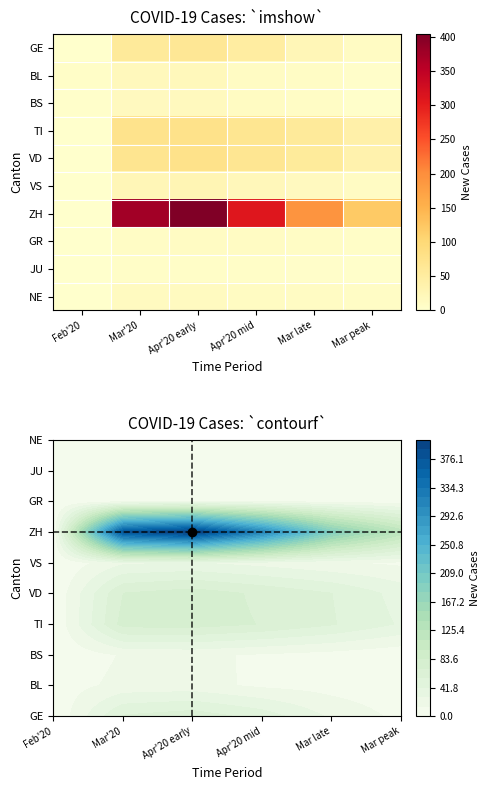

Reading right to left, what are all the values shown in this chart?

GE: Mar peak=10	Mar late=25	Apr'20 mid=50	Apr'20 early=64	Mar'20=57	Feb'20=0
BL: Mar peak=4	Mar late=8	Apr'20 mid=11	Apr'20 early=19	Mar'20=18	Feb'20=6
BS: Mar peak=3	Mar late=8	Apr'20 mid=12	Apr'20 early=17	Mar'20=15	Feb'20=2
TI: Mar peak=40	Mar late=57	Apr'20 mid=69	Apr'20 early=76	Mar'20=75	Feb'20=0
VD: Mar peak=36	Mar late=56	Apr'20 mid=67	Apr'20 early=77	Mar'20=70	Feb'20=0
VS: Mar peak=11	Mar late=15	Apr'20 mid=22	Apr'20 early=28	Mar'20=25	Feb'20=0
ZH: Mar peak=121	Mar late=191	Apr'20 mid=309	Apr'20 early=404	Mar'20=375	Feb'20=0
GR: Mar peak=5	Mar late=8	Apr'20 mid=11	Apr'20 early=11	Mar'20=9	Feb'20=0
JU: Mar peak=3	Mar late=4	Apr'20 mid=5	Apr'20 early=5	Mar'20=5	Feb'20=0
NE: Mar peak=9	Mar late=10	Apr'20 mid=12	Apr'20 early=14	Mar'20=14	Feb'20=0